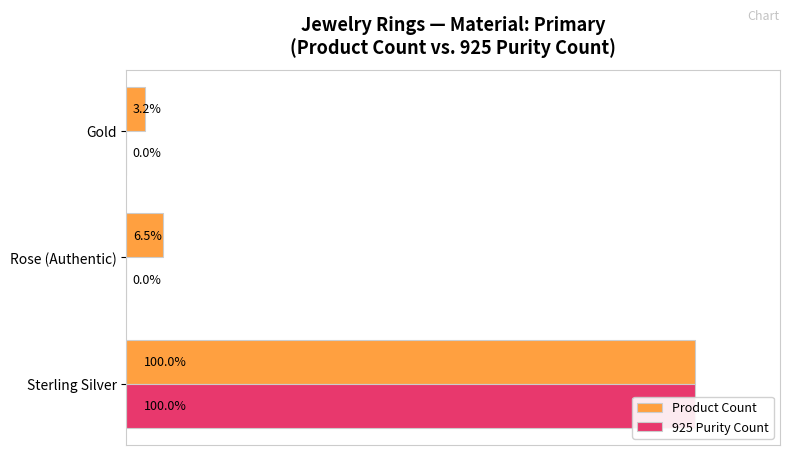

What is the total value across all series at Sterling Silver?

200.0